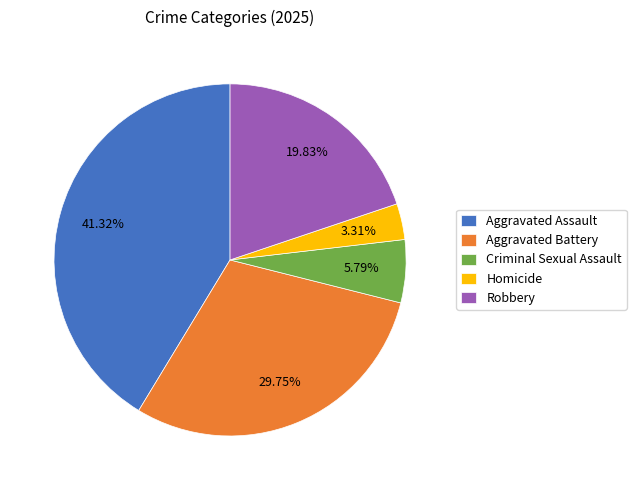

How many slices are in this pie chart?

5